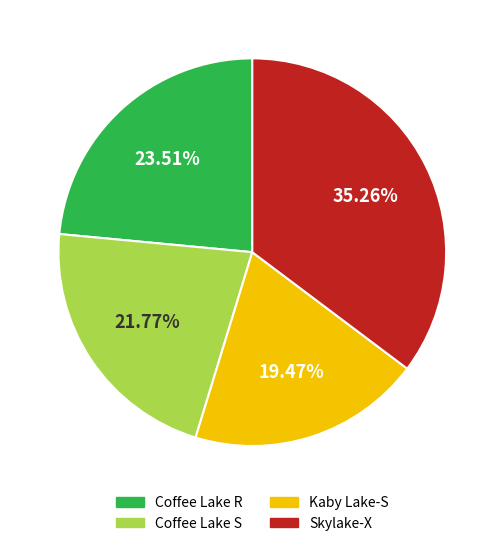

Does any single category account for the majority?

No